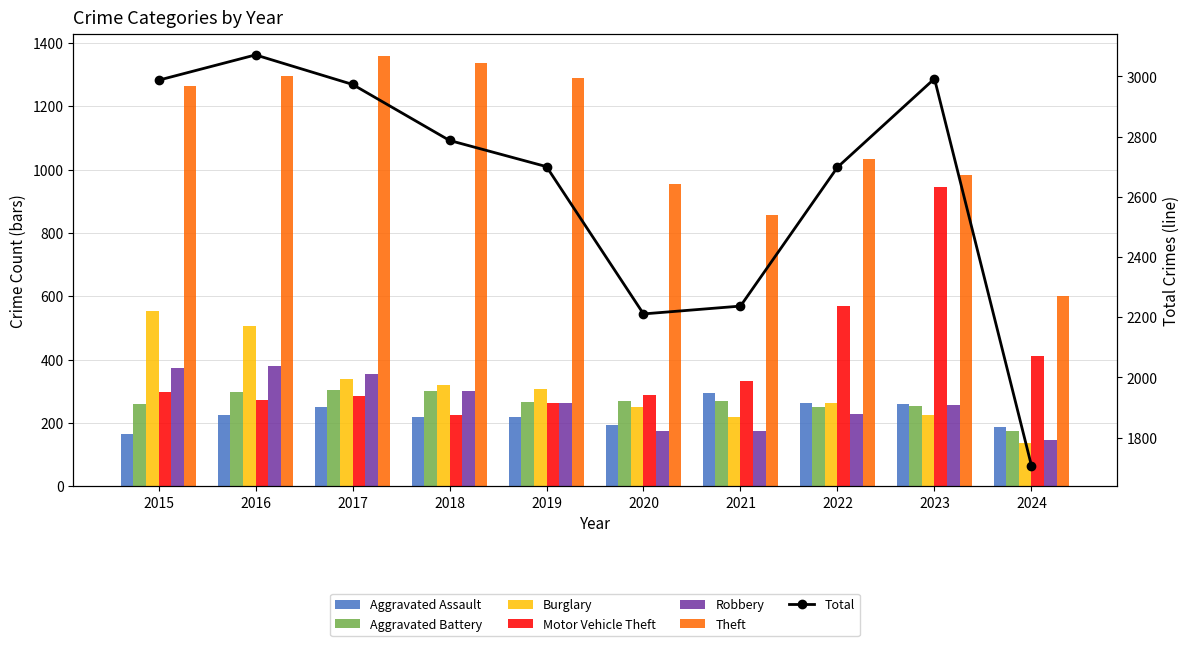

Is it true that Aggravated Battery equals 203 at 2017?

False